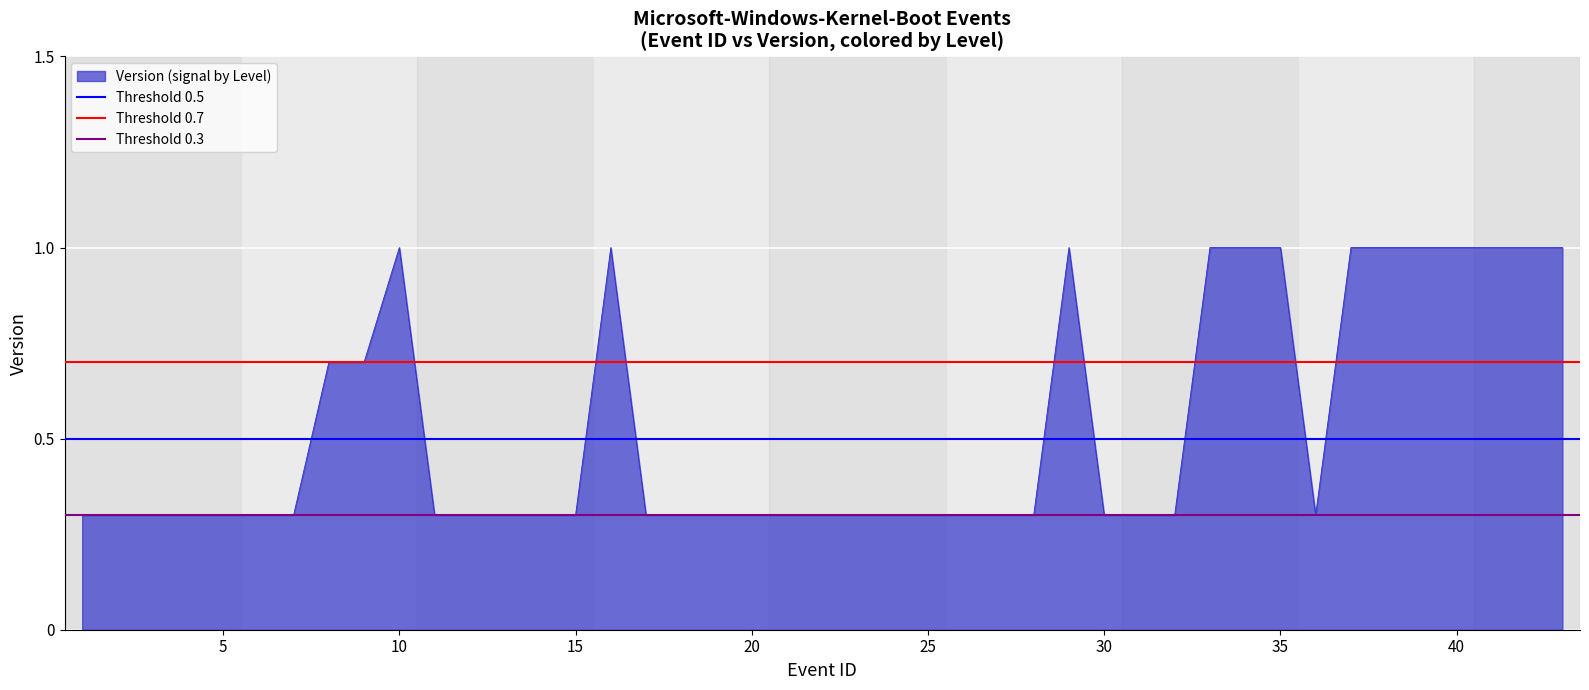

What is the average value of the Threshold 2 series?

0.7